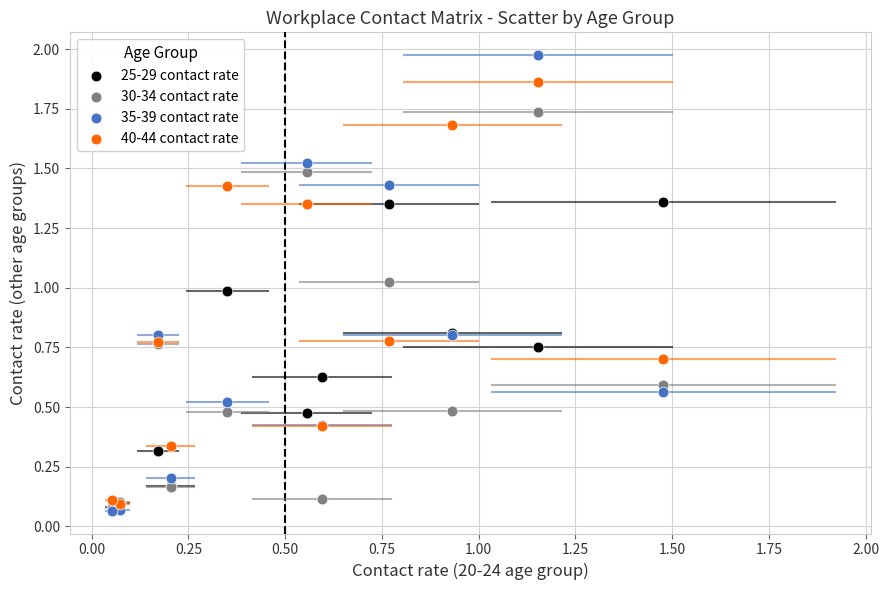

Which series contains the highest Y value?

35-39 contact rate